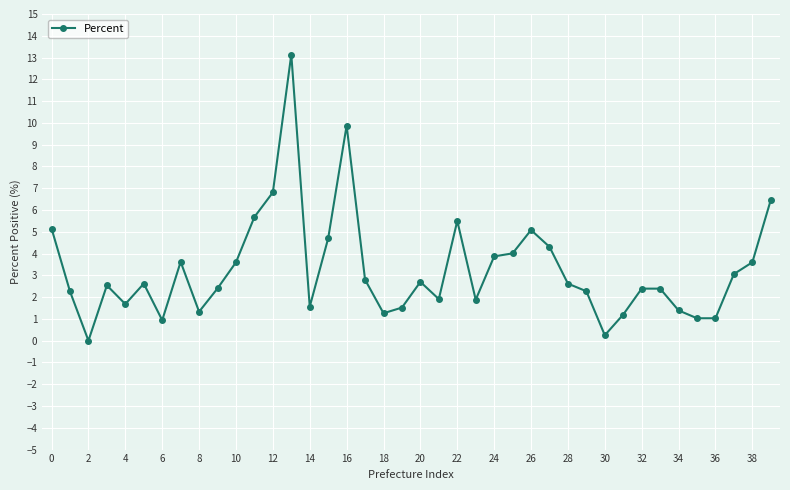

What is the maximum value shown in the chart?

13.1